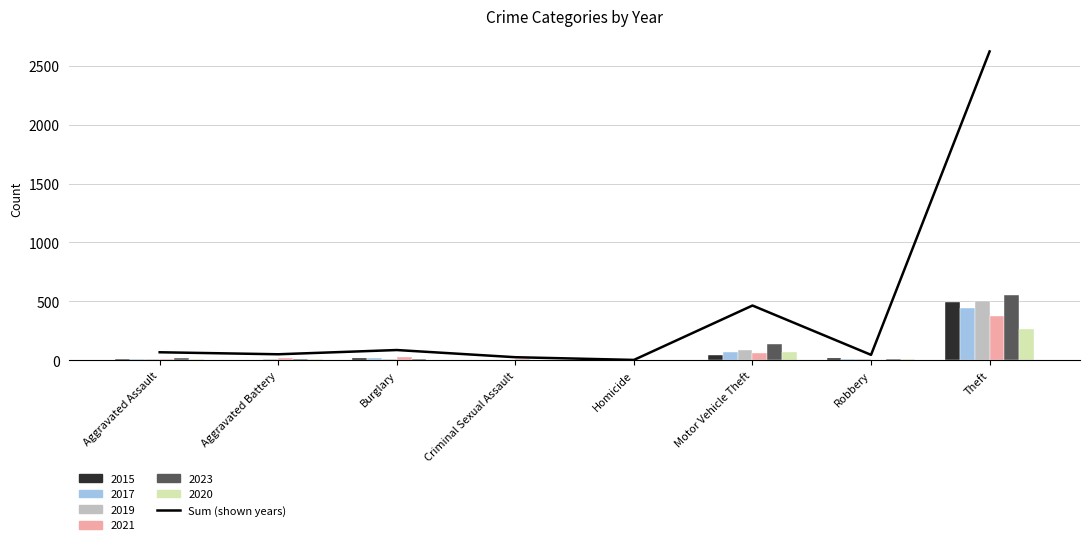

Is it true that Sum (shown years) equals 86 at Burglary?

True